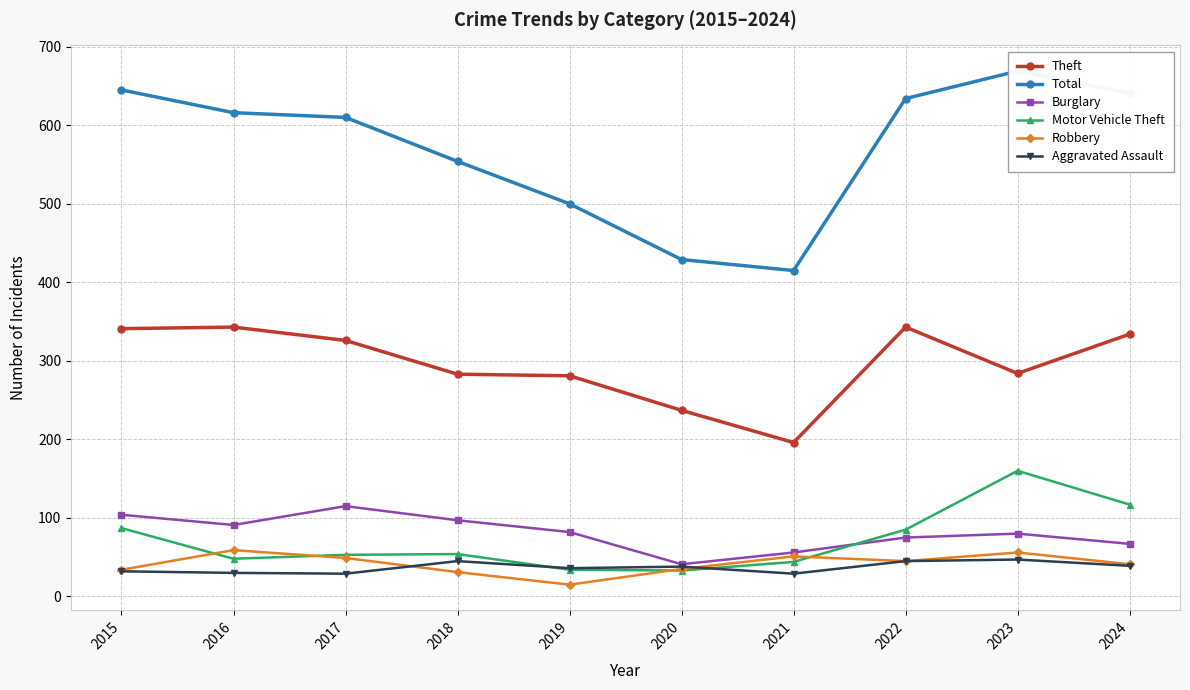

At how many categories does at least one series exceed 310?

10